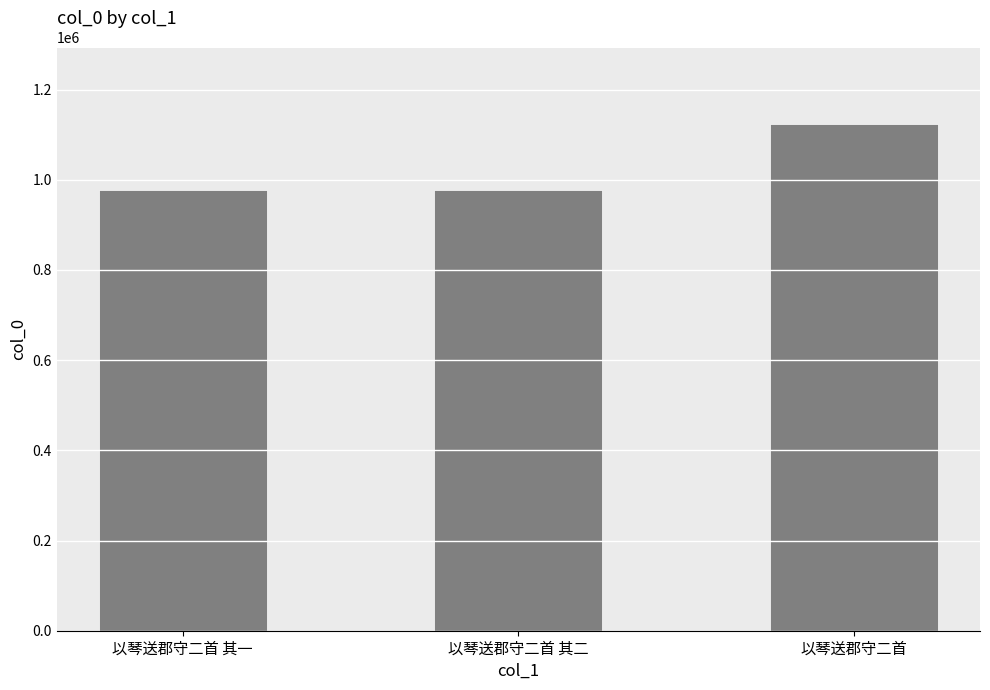

The value at 以琴送郡守二首 其一 is 976836. True or false?

True